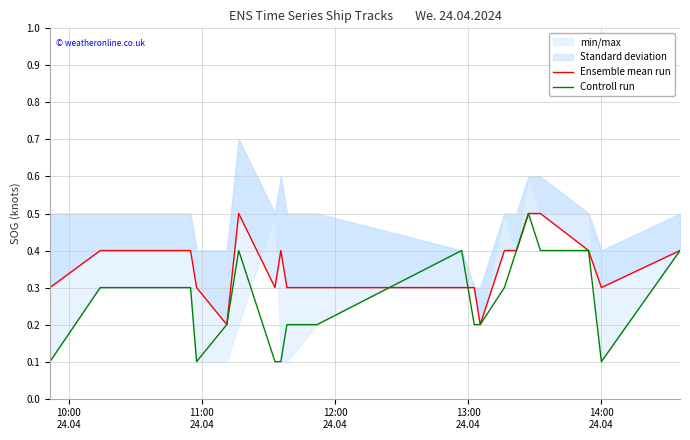

Which series has the largest total across all categories?

Ensemble mean run